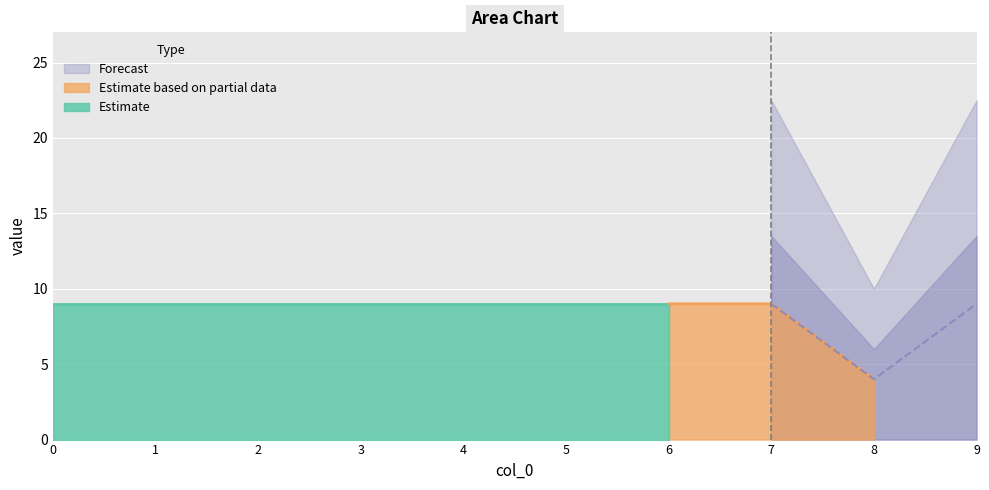

Reading left to right, what are all the values shown in this chart?

0=9	1=9	2=9	3=9	4=9	5=9	6=9	7=9	8=4	9=9